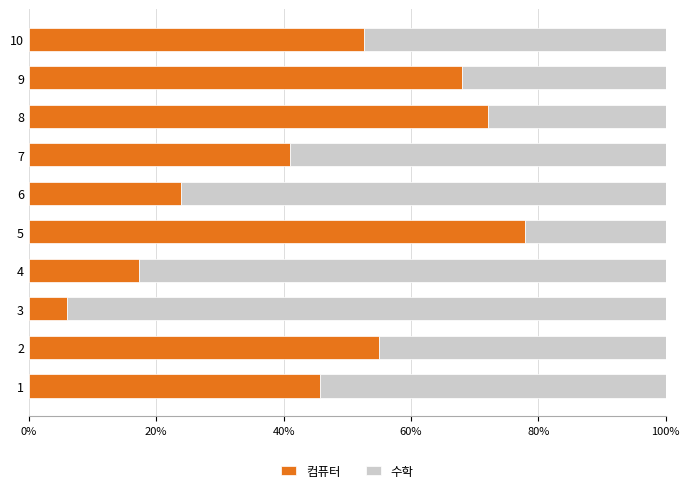

List the labels in order of 컴퓨터 value, largest first.

5, 8, 9, 2, 10, 1, 7, 6, 4, 3